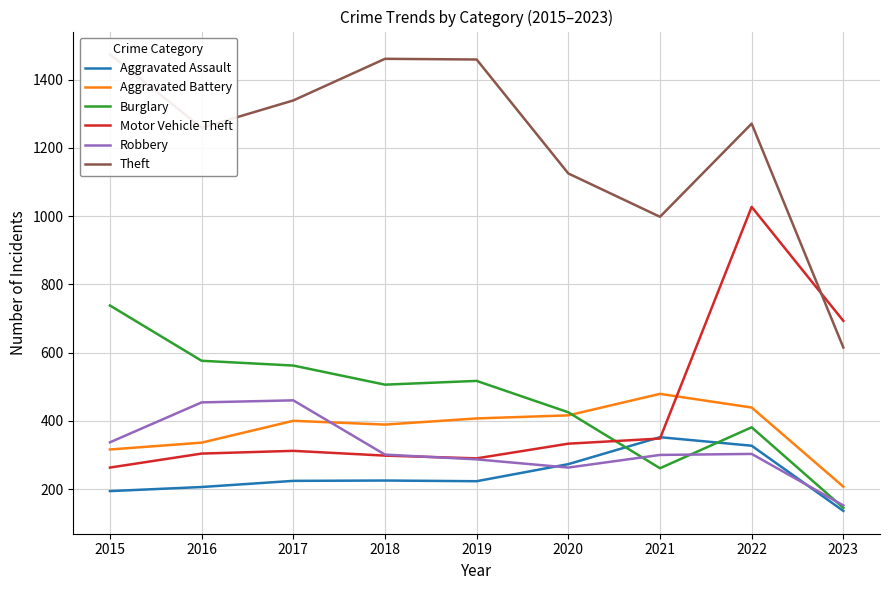

What is the average value of the Aggravated Assault series?

240